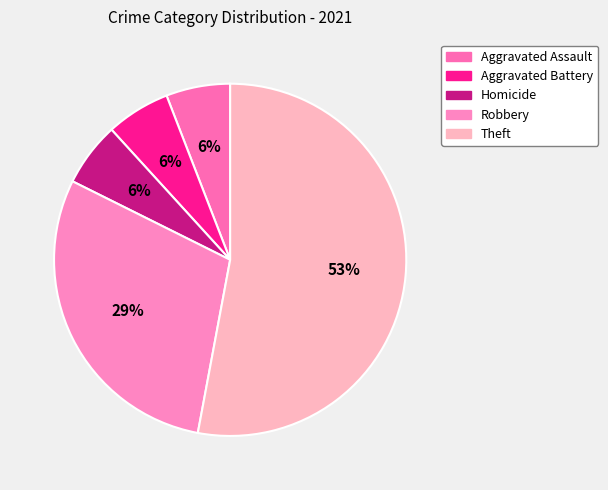

How many segments does this pie chart have?

5